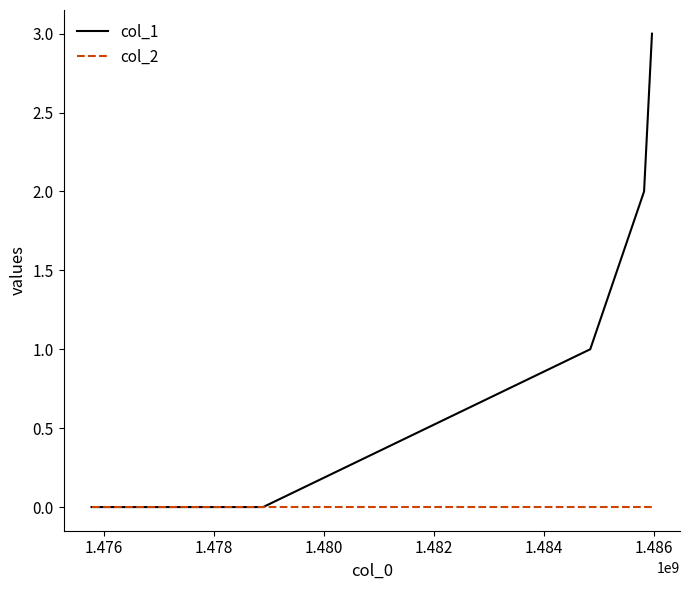

How many distinct data groups are displayed?

2